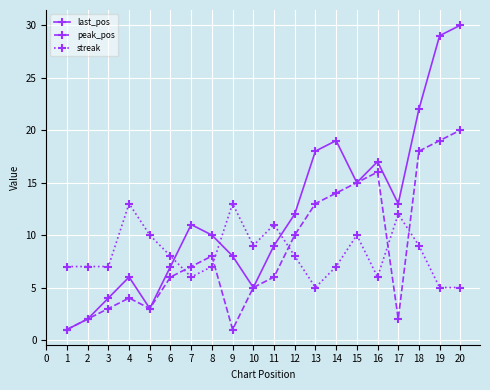

True or false: streak and peak_pos cross at least once.

True